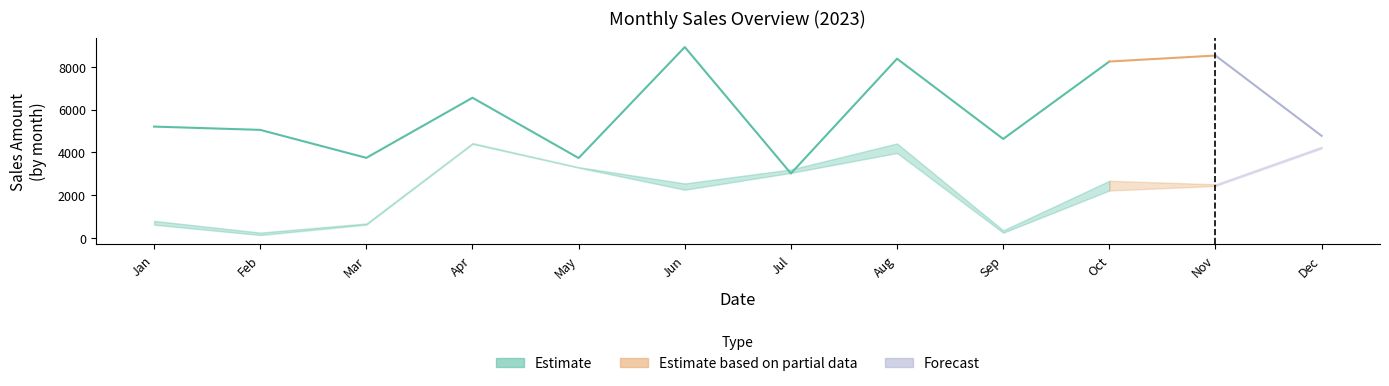

Does the chart display data point markers on the line(s)?

No